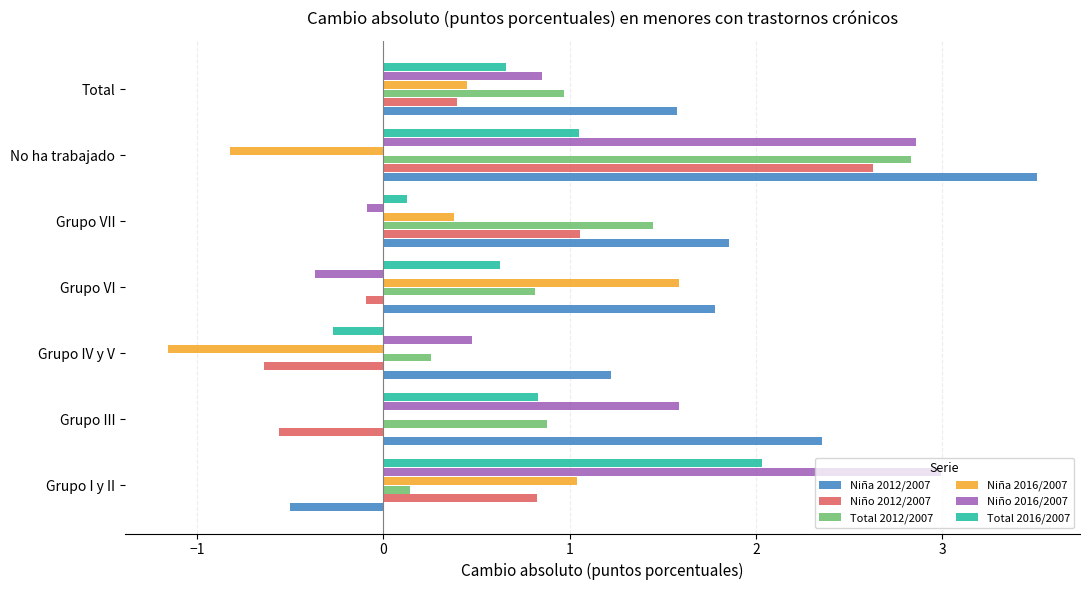

Between Grupo I y II and Grupo III, which series saw the biggest shift?

Niña 2012/2007